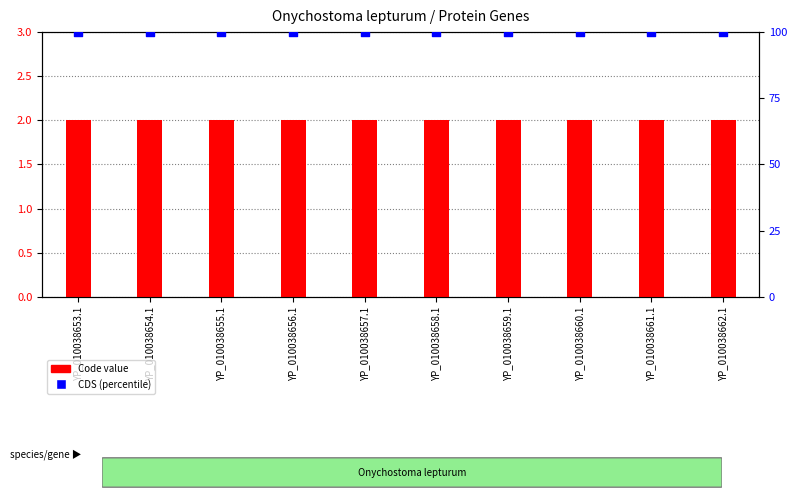

Is the value of Code at YP_010038661.1 greater than the value of CDS (percentile) at YP_010038660.1?

No